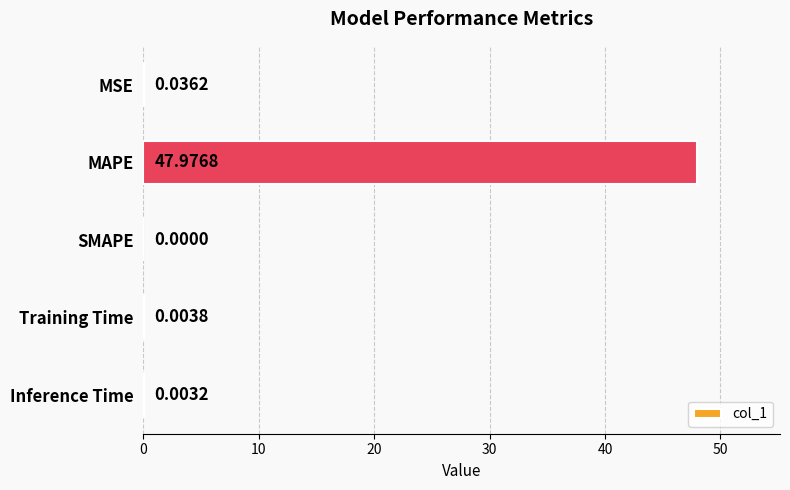

Where is the data nearest to the value 23?

MSE